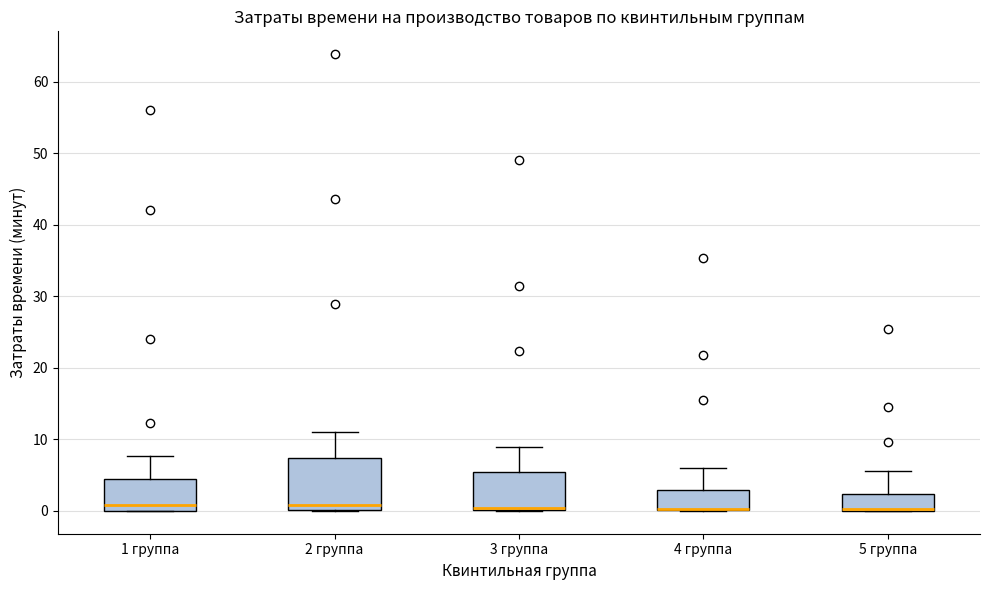

Comparing the boxes themselves (not the whiskers), which one is the tallest?

2 группа